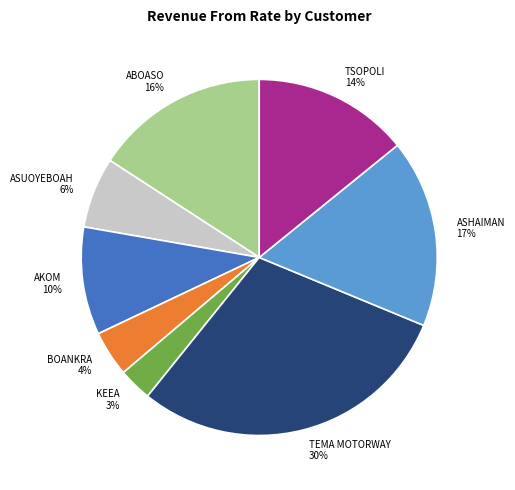

Between KEEA and TSOPOLI, which is larger?

TSOPOLI